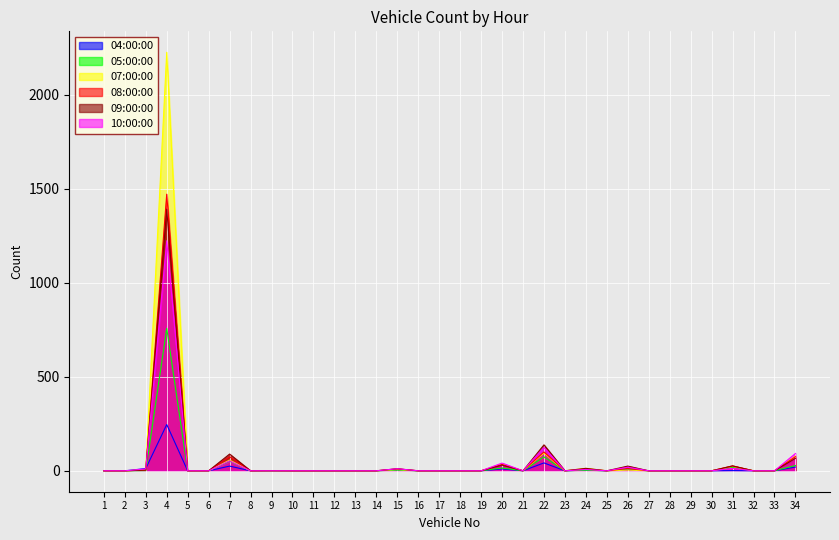

Where is 07:00:00 nearest to the value 1113?

22